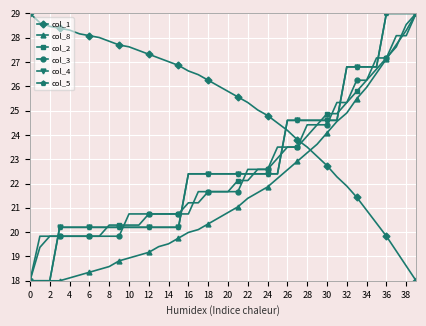

Is this an area chart (filled region under the line)?

No